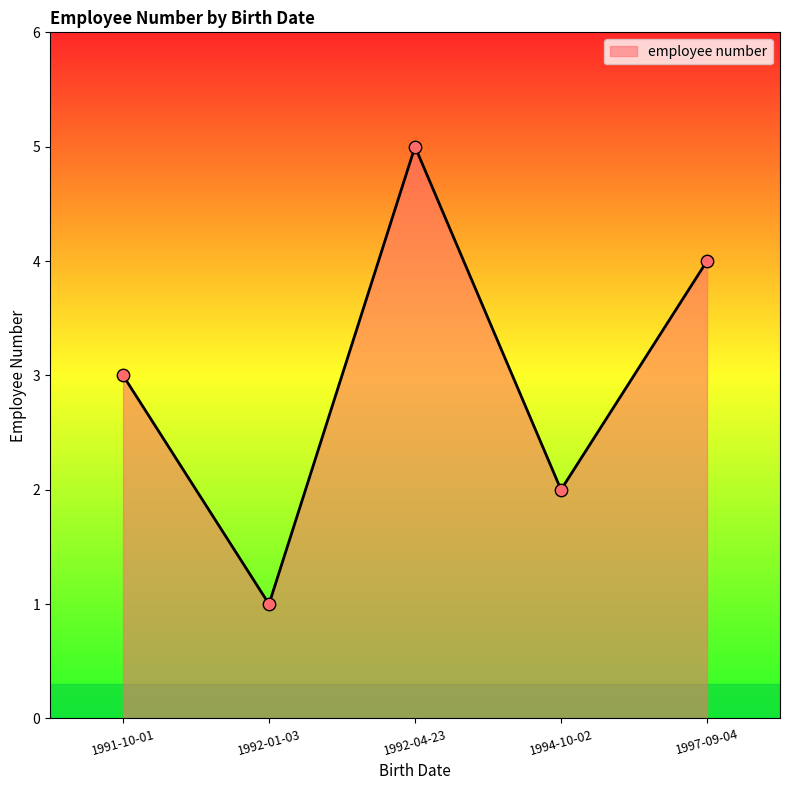

What is the ratio of the value at 1997-09-04 to the value at 1992-01-03?

4.0